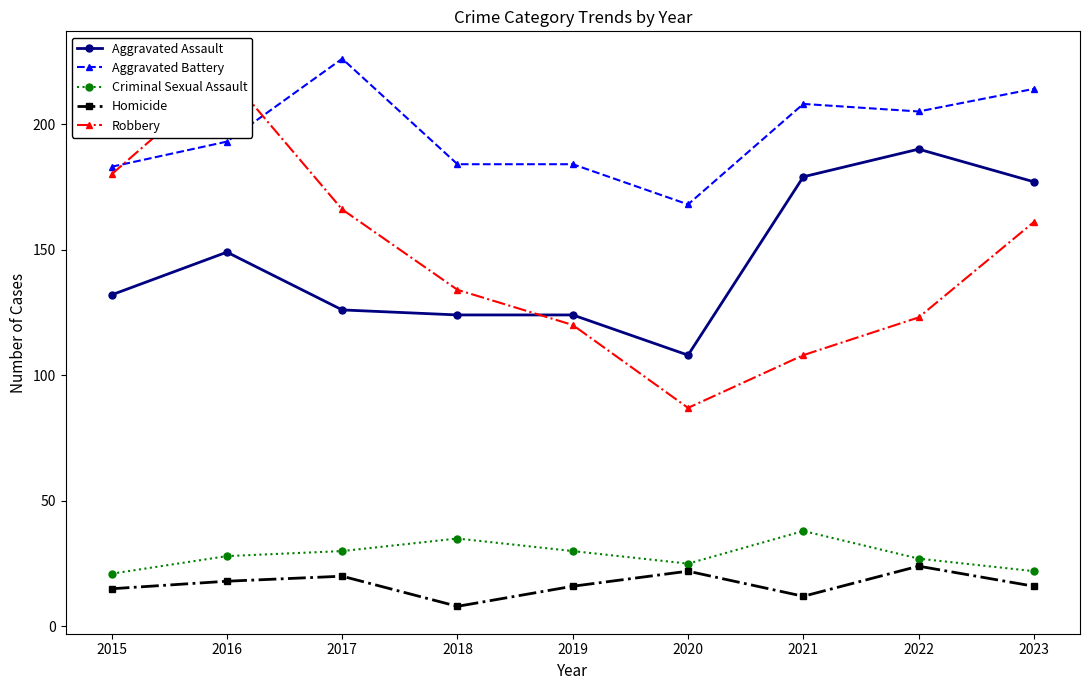

True or false: Aggravated Battery and Criminal Sexual Assault cross at least once.

False